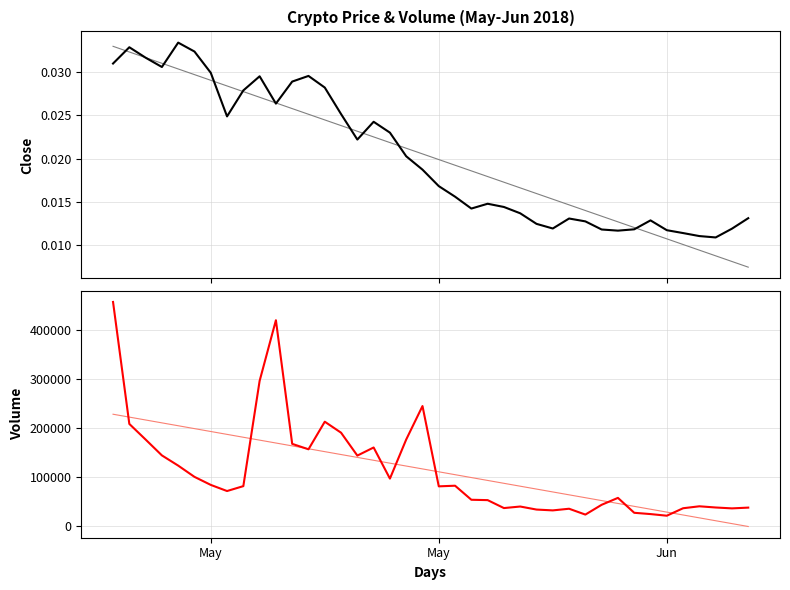

How many lines are shown in the chart?

2